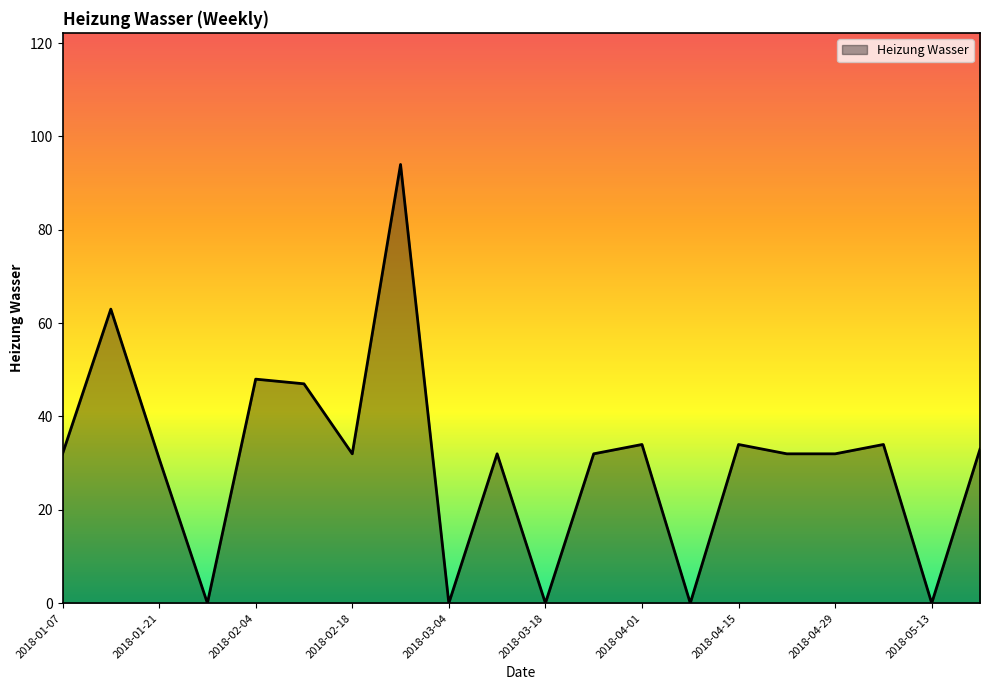

What is the maximum value shown in the chart?

94